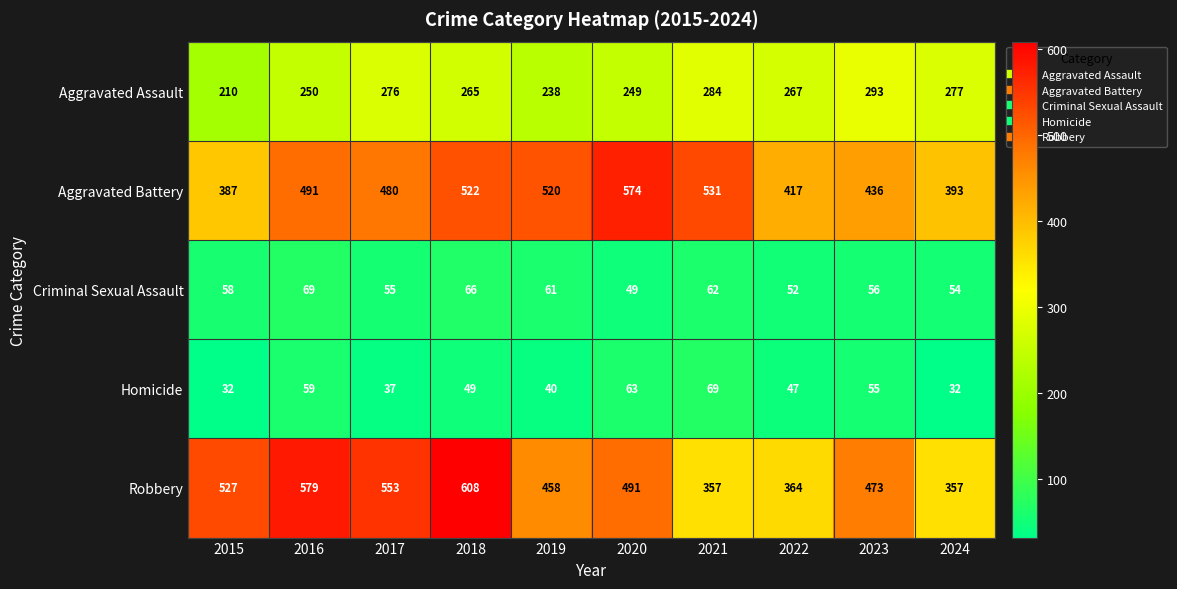

What is the approximate value of Aggravated Battery at 2016, to the nearest 5?

490